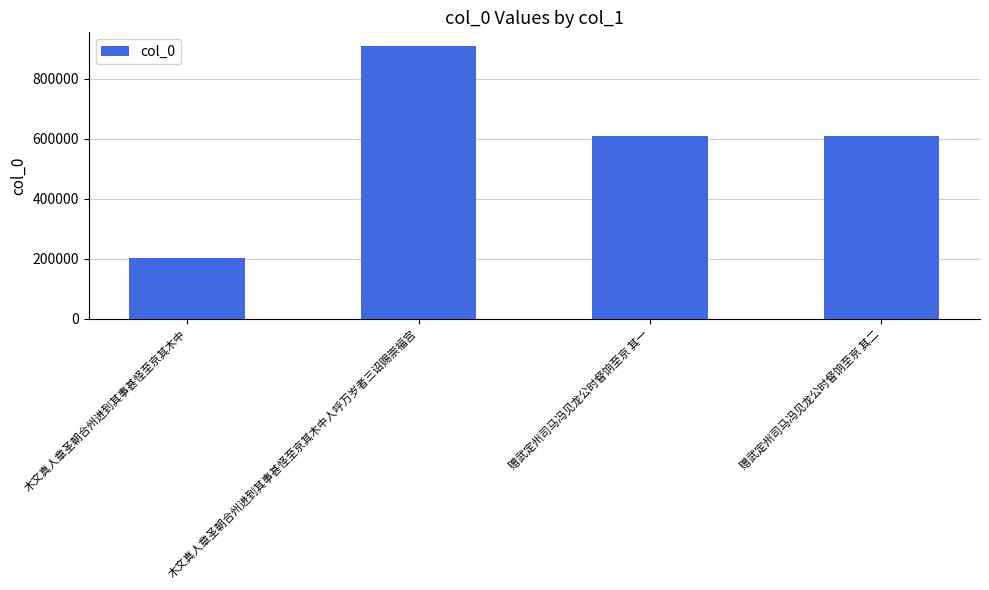

Where does the data first go above 610258?

木文真人章圣朝合州进到其事甚怪至京其木中人呼万岁者三诏赐崇福宫